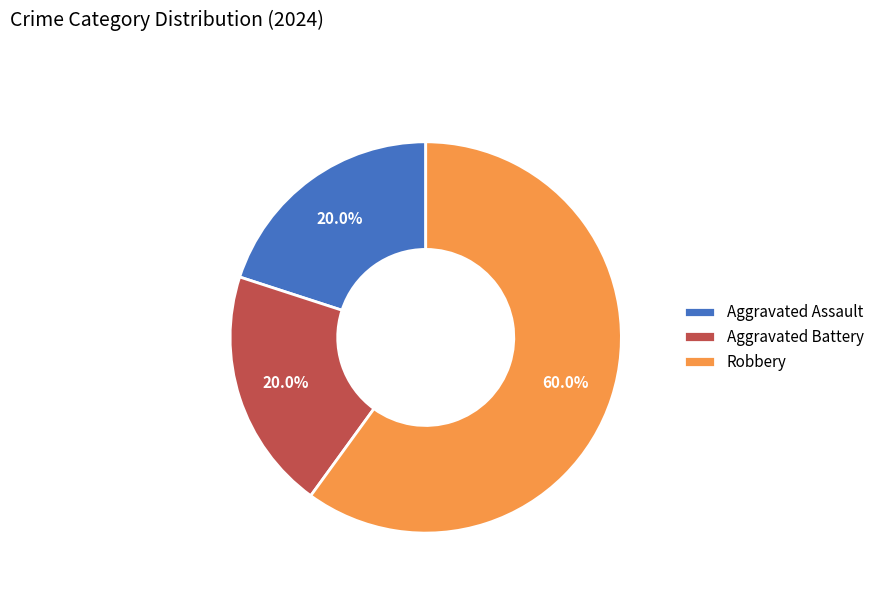

Which slice is the largest?

Robbery